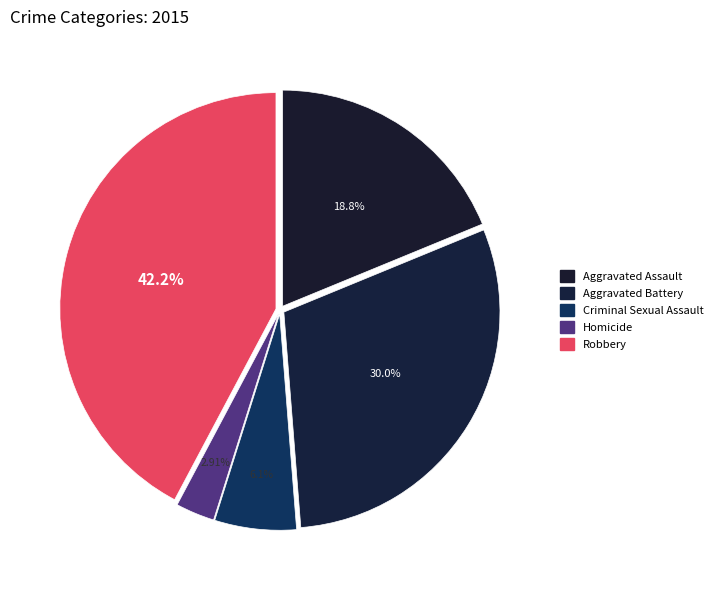

What percentage is the Aggravated Assault slice, to the nearest percent?

19%